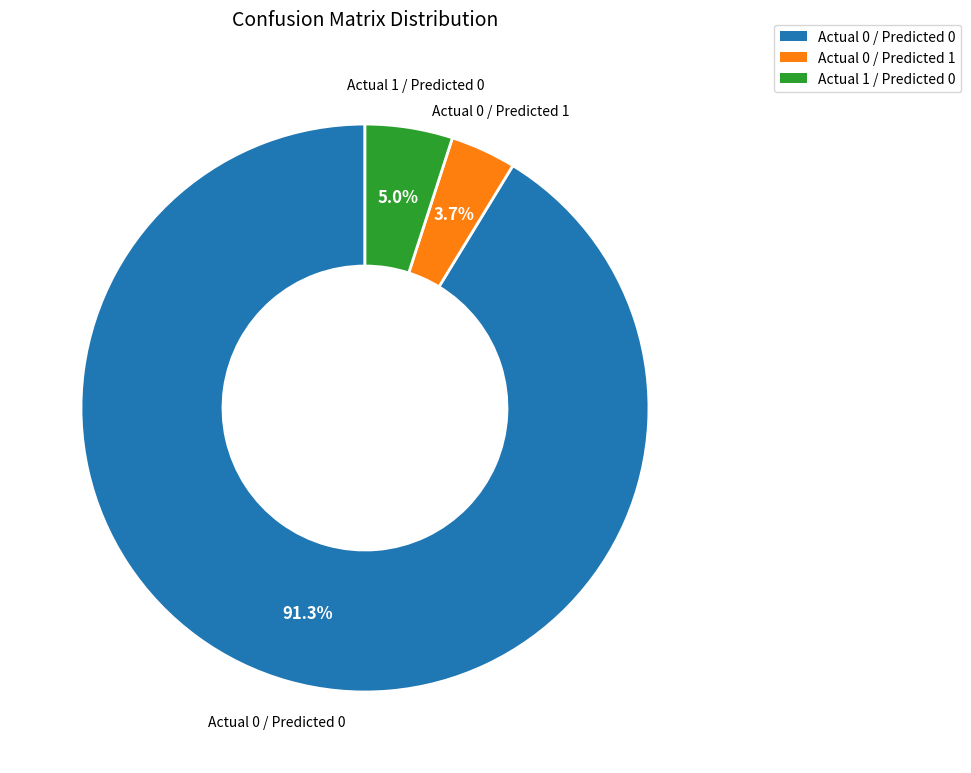

Does Actual 0 / Predicted 1 represent more than half of the total?

No